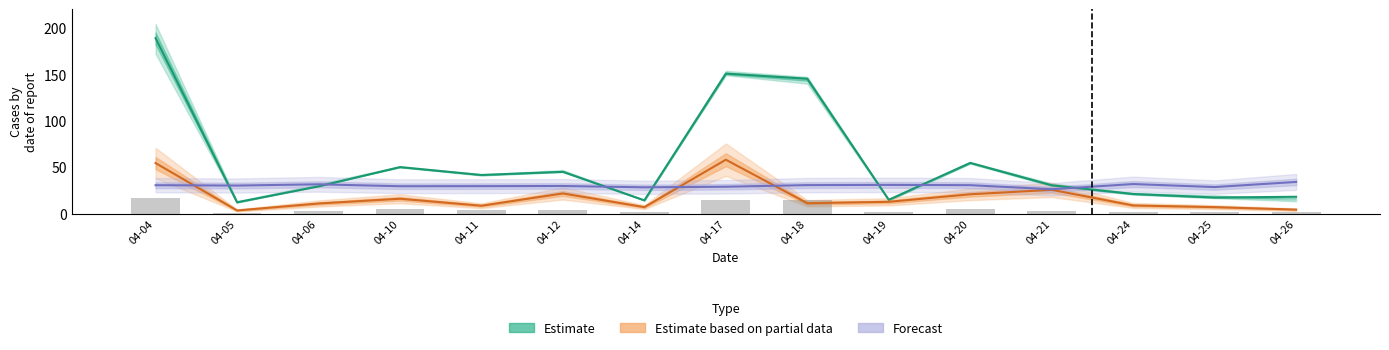

Reading left to right, transcribe all the data shown in this chart.

Estimate: 189.0	12.4	29.5	50.2	41.8	45.2	14.5	150.8	145.3	15.1	54.8	30.7	21.3	17.5	18.3
Estimate based on partial data: 54.6	3.6	11.1	16.2	8.7	21.9	7.2	58.2	11.4	12.9	21.0	25.8	9.0	7.2	4.5
Forecast: 30.8	30.4	31.7	29.7	29.8	29.9	28.5	29.1	30.9	31.1	30.8	26.4	32.0	28.8	34.3